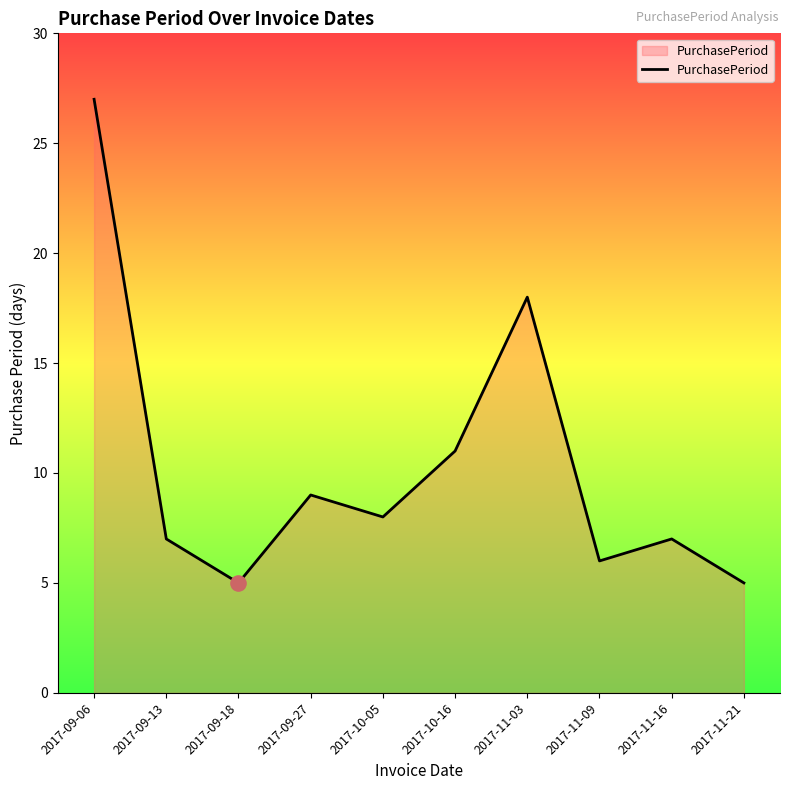

Approximately how many times larger is the value at 2017-11-16 compared to 2017-10-05?

0.9